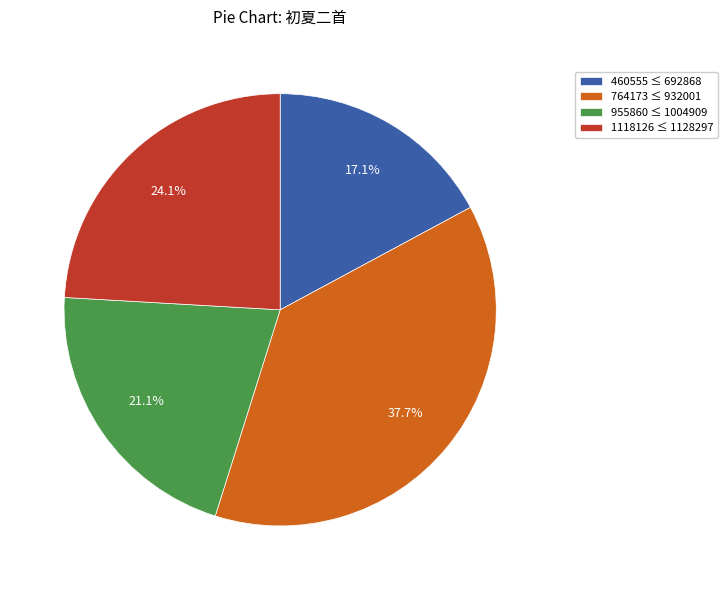

Rank the categories by value from lowest to highest.

460555 ≤ 692868, 955860 ≤ 1004909, 1118126 ≤ 1128297, 764173 ≤ 932001